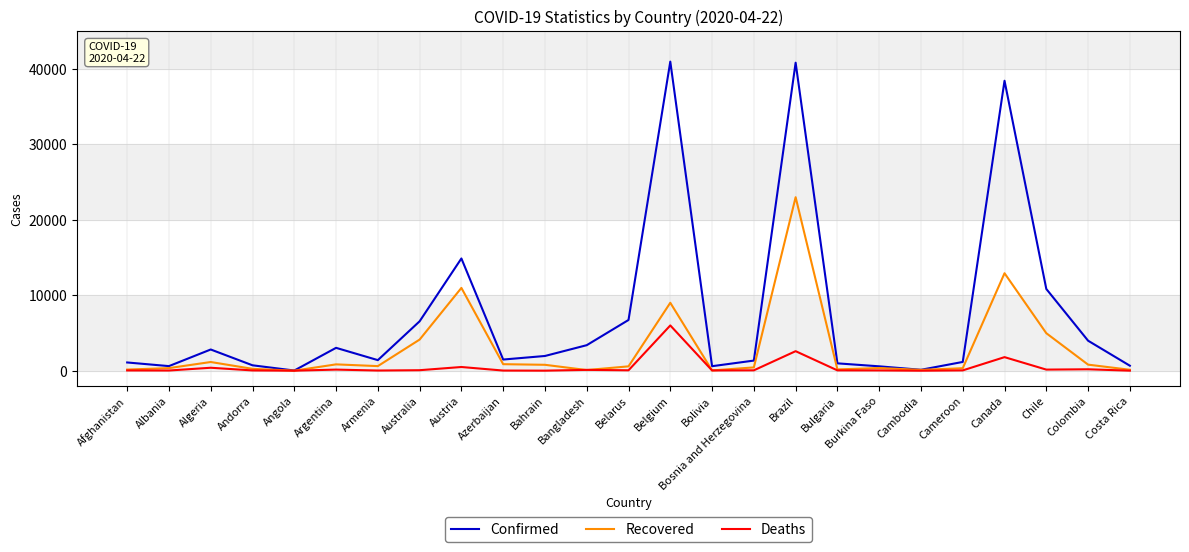

At which category is the sum across all series the highest?

Brazil